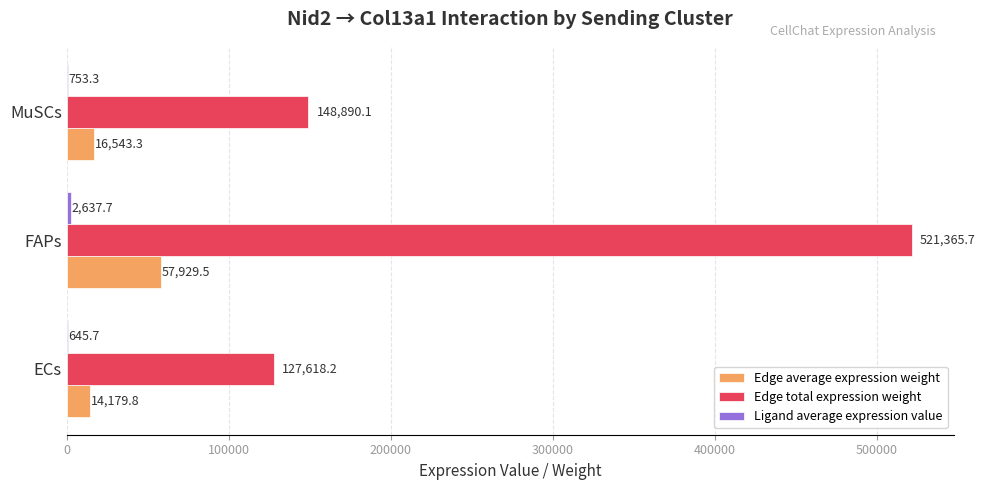

Between FAPs and MuSCs, which series saw the biggest shift?

Edge total expression weight